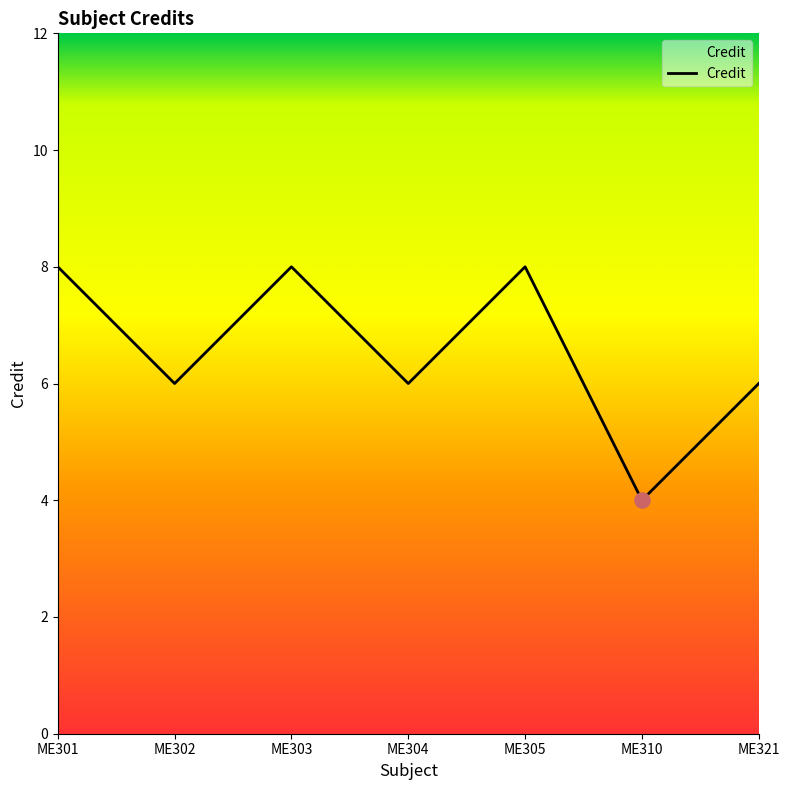

What is the change in value from ME301 to ME302?

-2